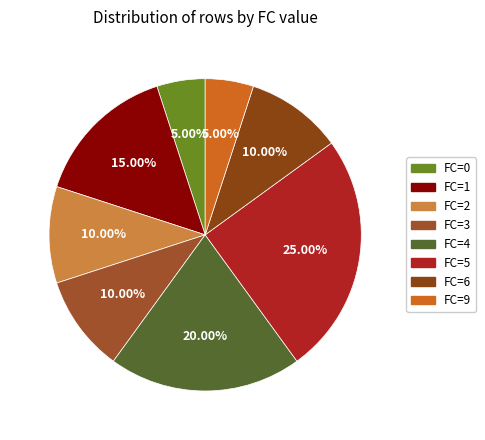

To the nearest percent, what percentage of the pie is FC=1?

15%